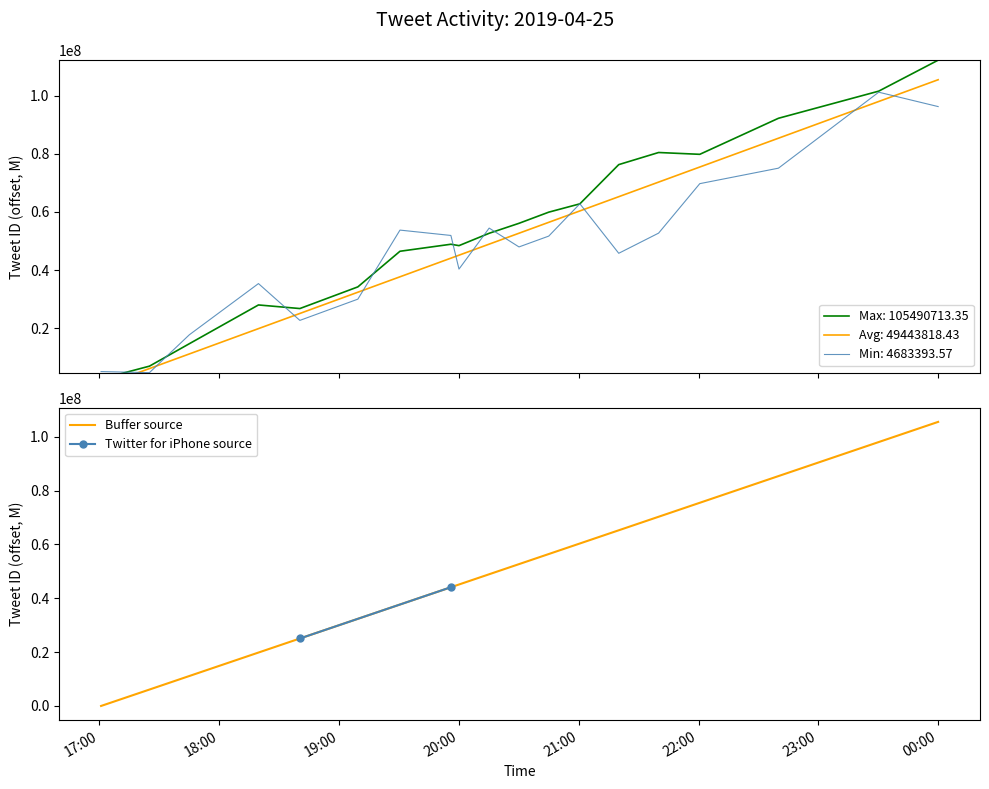

How many positive values are there?

18